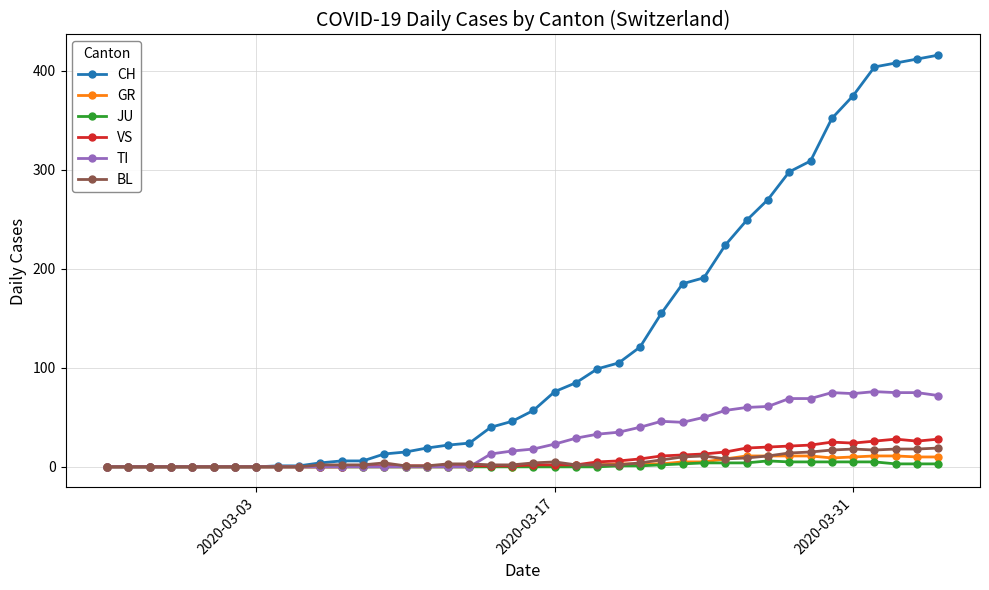

Which series has the largest range (max minus min)?

CH